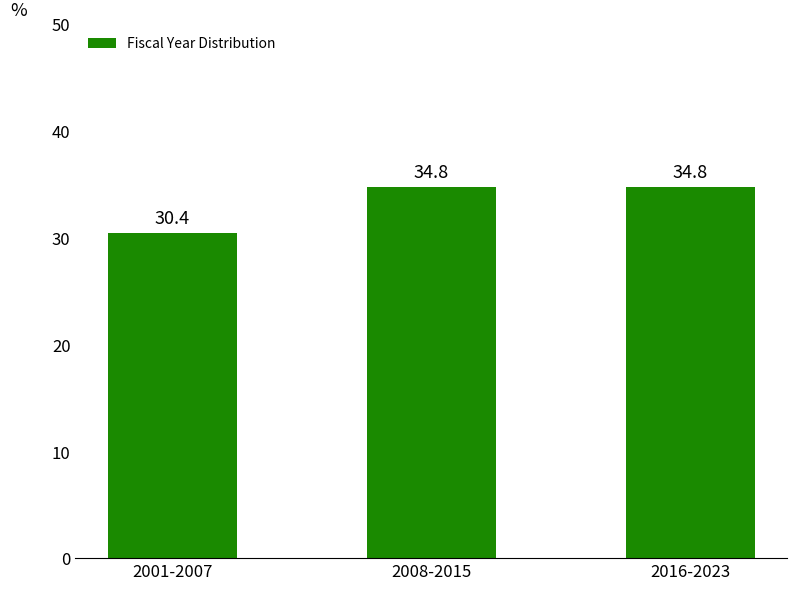

At which label is the value closest to 32?

2001-2007